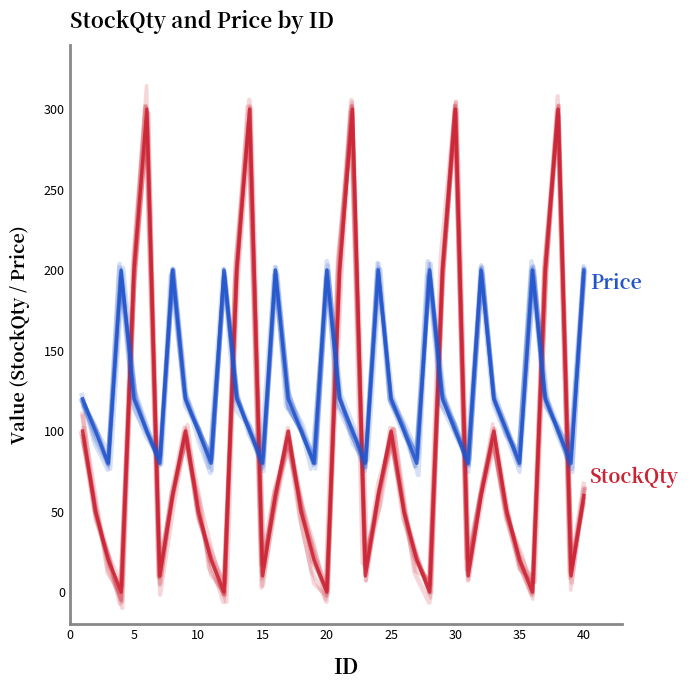

Between 11 and 37, which is larger?

37